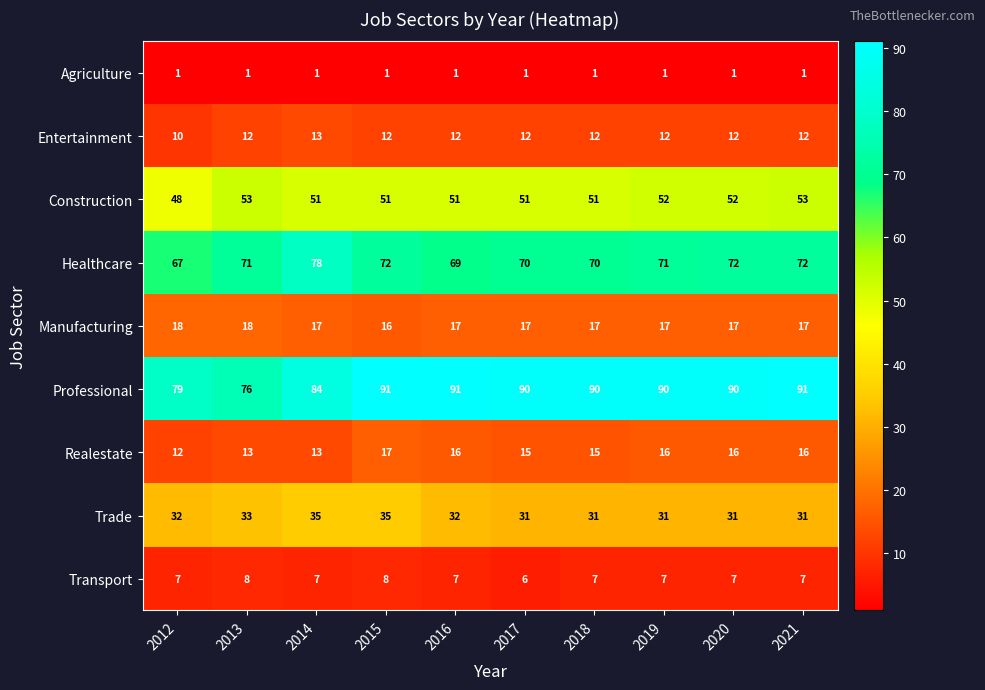

What is the greatest value displayed?

91